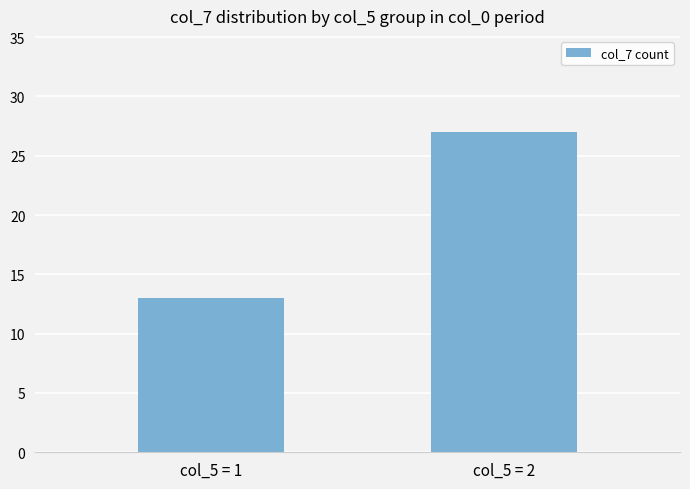

Which category has the highest value across all series?

col_5 = 2